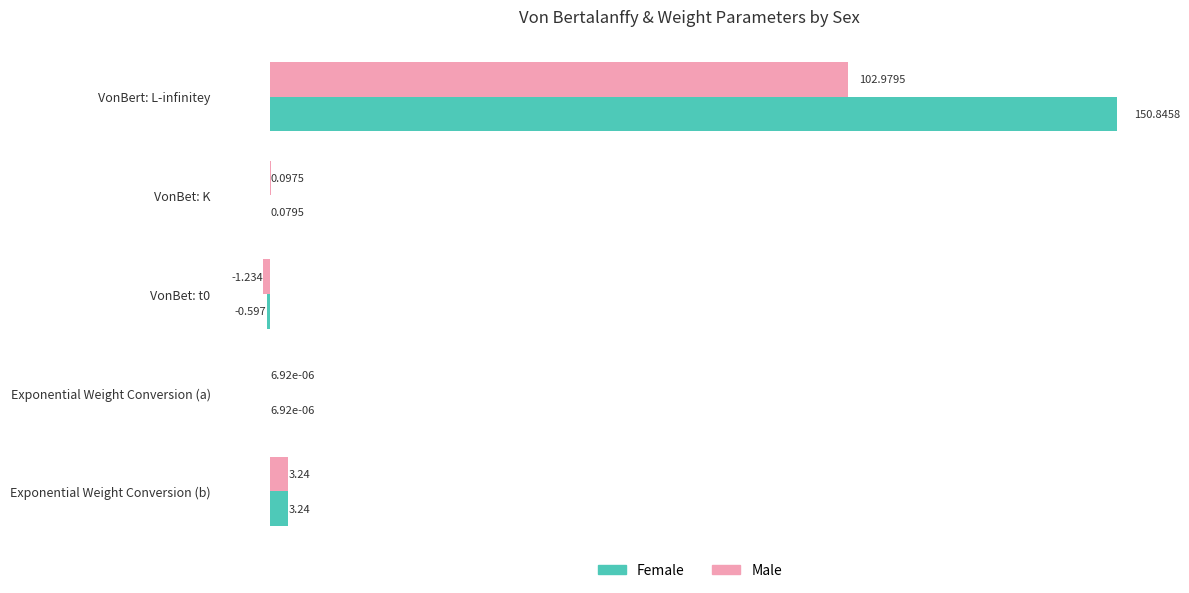

What is the maximum value for Female?

150.8